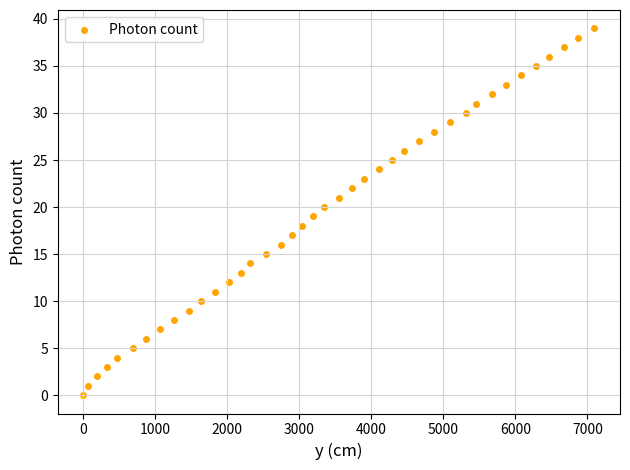

What is the range of X values (max minus min)?

7098